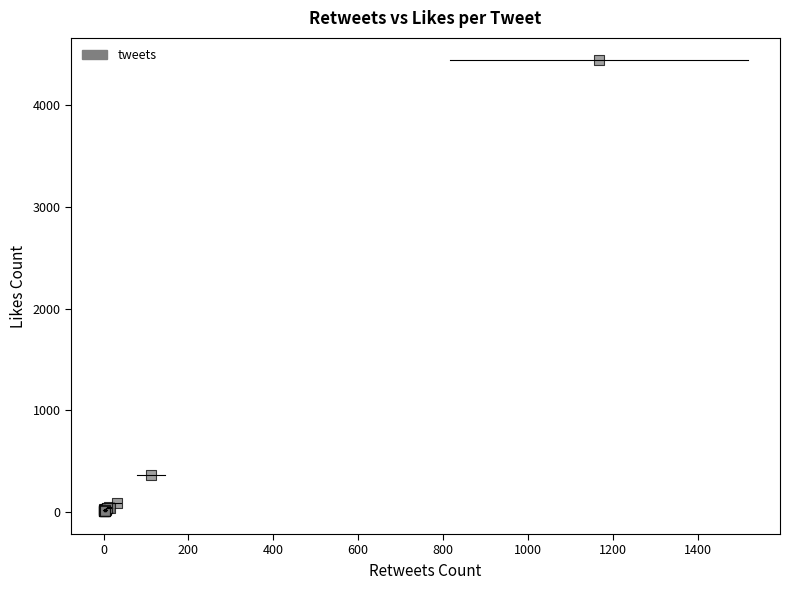

What Y value in the scatter plot is closest to 2223?

365